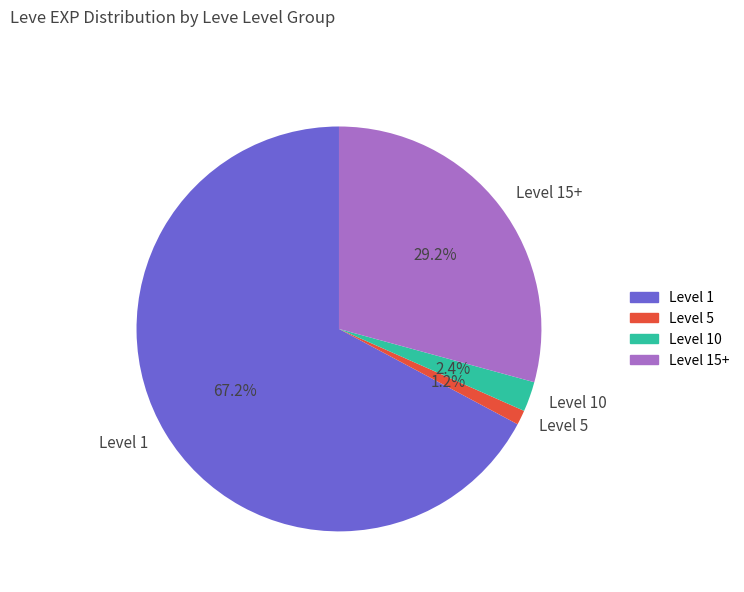

How many slices are in this pie chart?

4